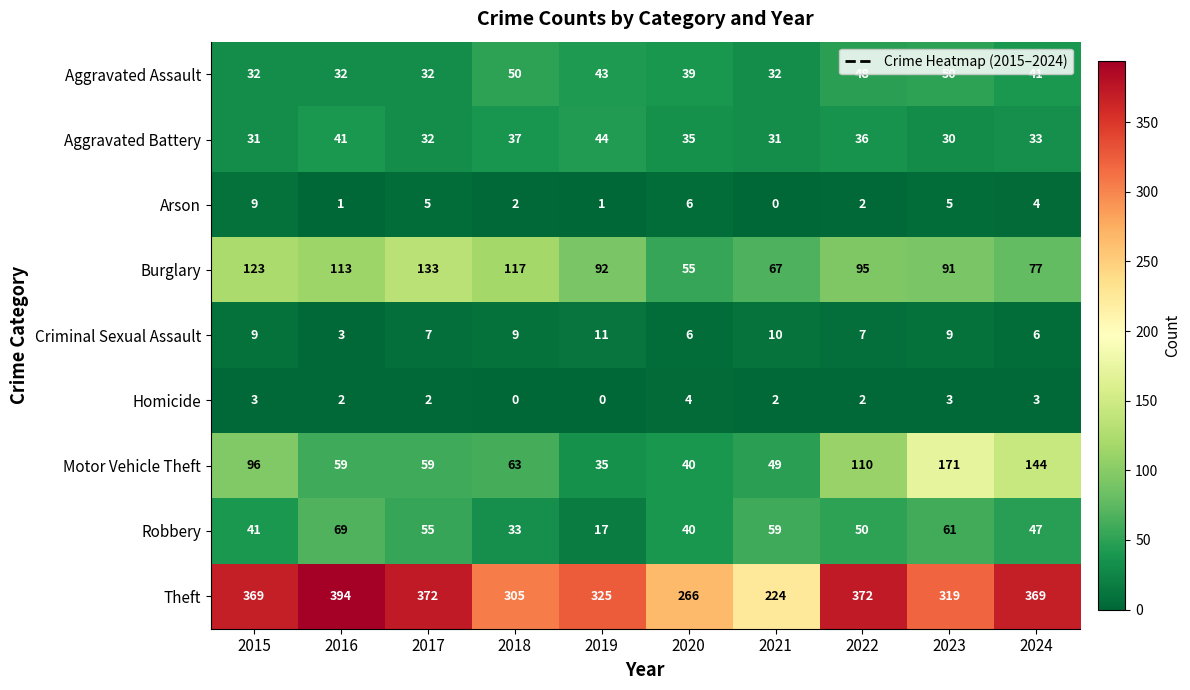

The value of Motor Vehicle Theft at 2015 is 96. True or false?

True